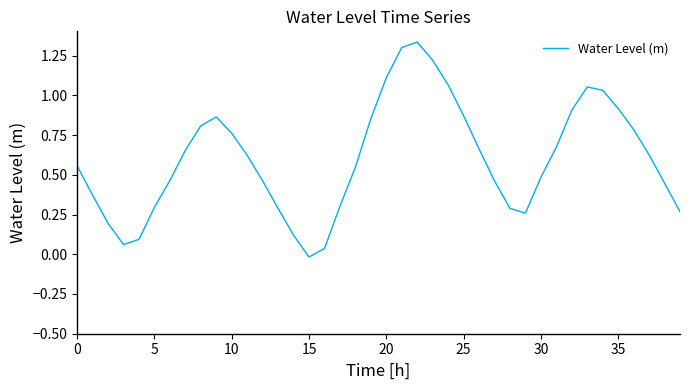

Count the number of values greater than 0.

39